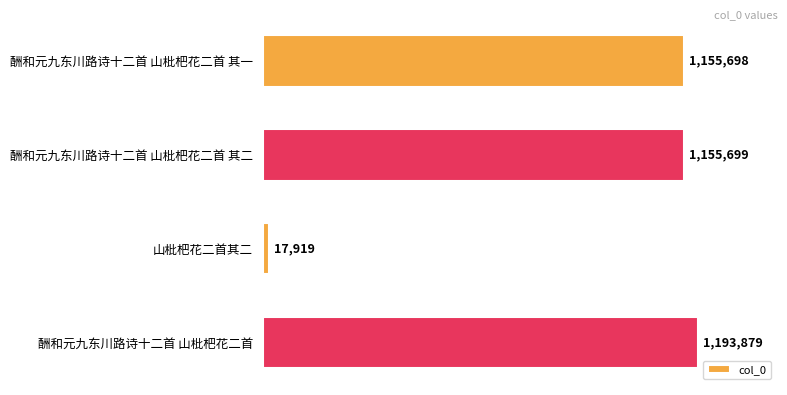

Are the bars grouped side by side (vs. stacked)?

No